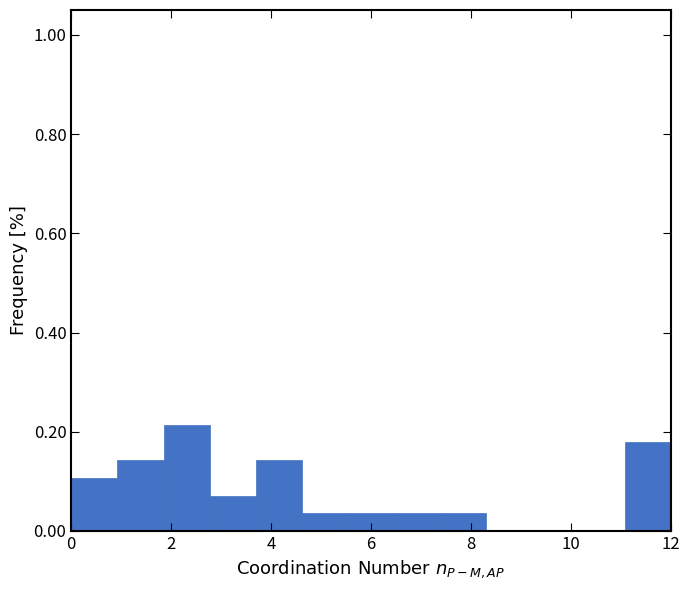

Reading left to right, transcribe this chart: for each bar, give the range it covers on the x-axis and its height. Neither the bar edges nor the heights are printed on the chart, so give them approximately, as read against the axes.

0.0 to 1.0: 0.10
1.0 to 1.8: 0.14
1.8 to 2.8: 0.22
2.8 to 3.6: 0.08
3.6 to 4.6: 0.14
4.6 to 5.6: 0.04
5.6 to 6.4: 0.04
6.4 to 7.4: 0.04
7.4 to 8.4: 0.04
8.4 to 9.2: 0
9.2 to 10.2: 0
10.2 to 11.0: 0
11.0 to 12.0: 0.18